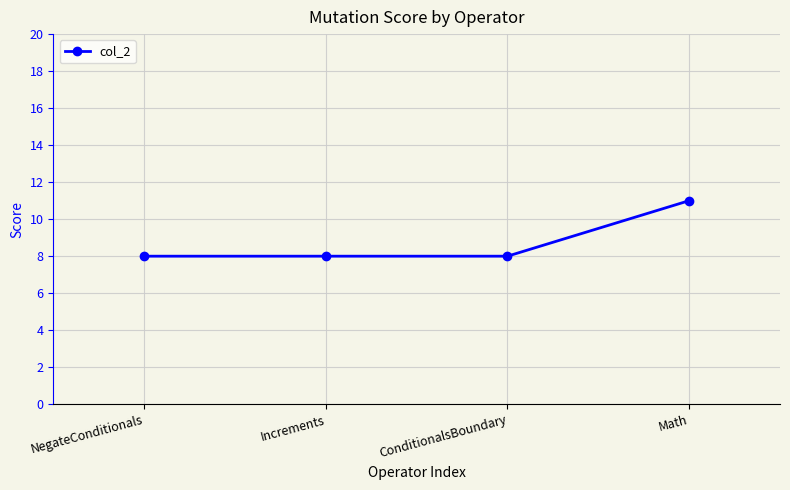

Between Math and Increments, which is larger?

Math